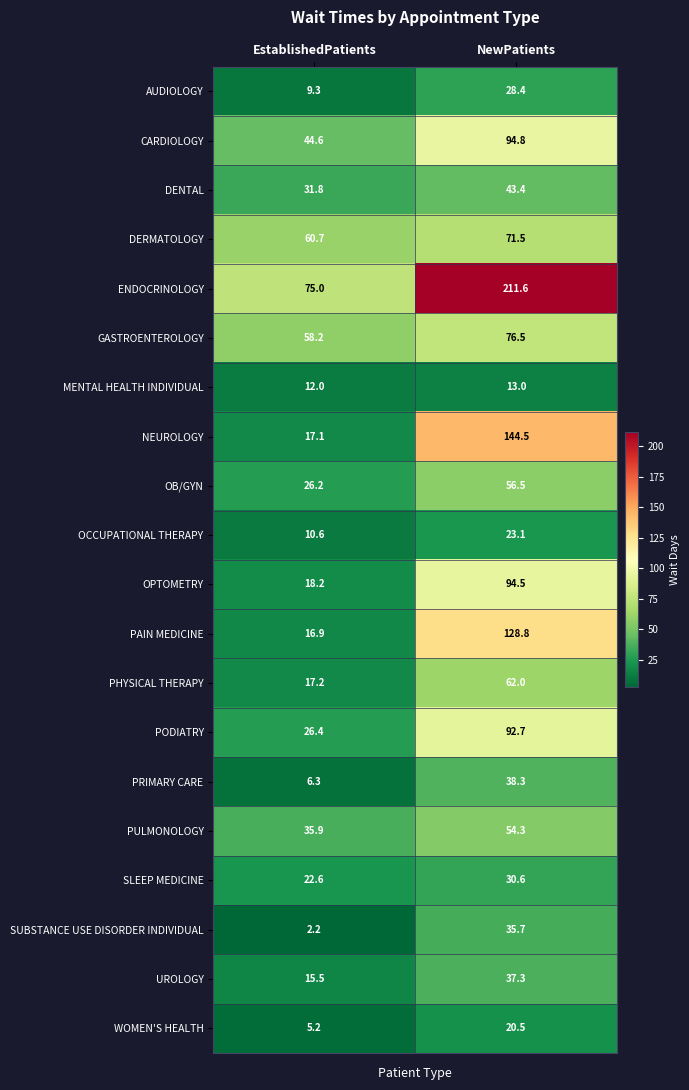

True or false: OB/GYN has a value of 26.2 at EstablishedPatients.

True